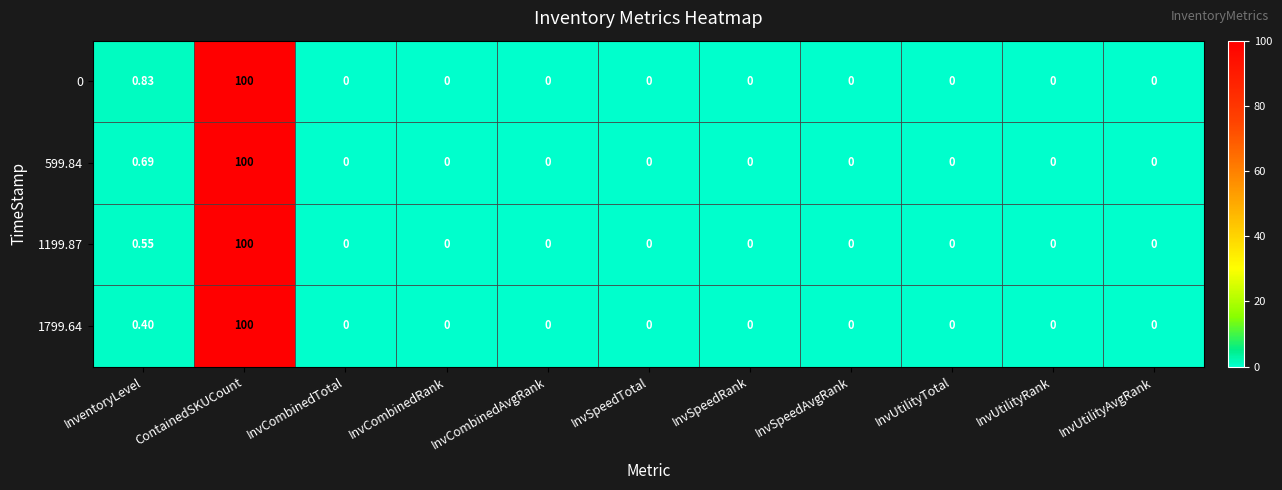

At which label is 599.84 closest to 50?

InventoryLevel